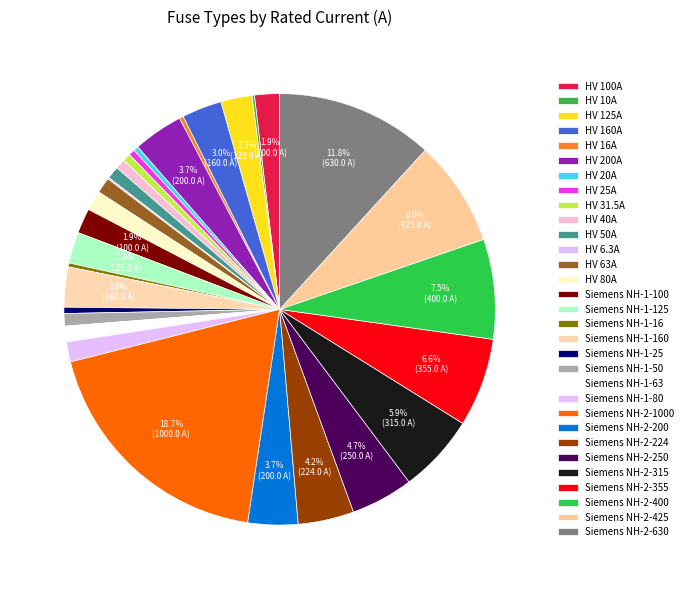

To the nearest percent, what portion does Siemens NH-1-125 represent?

2%